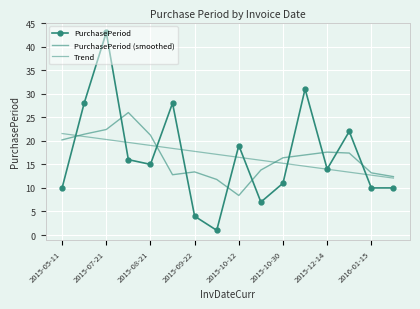

List the series in order of their peak value, highest first.

PurchasePeriod, PurchasePeriod (smoothed), Trend